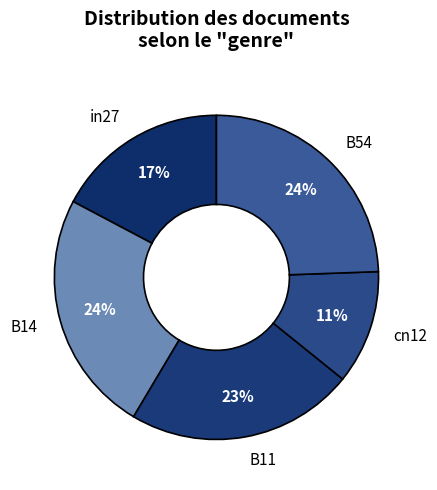

Is it true that B14 is 24% of the pie?

True